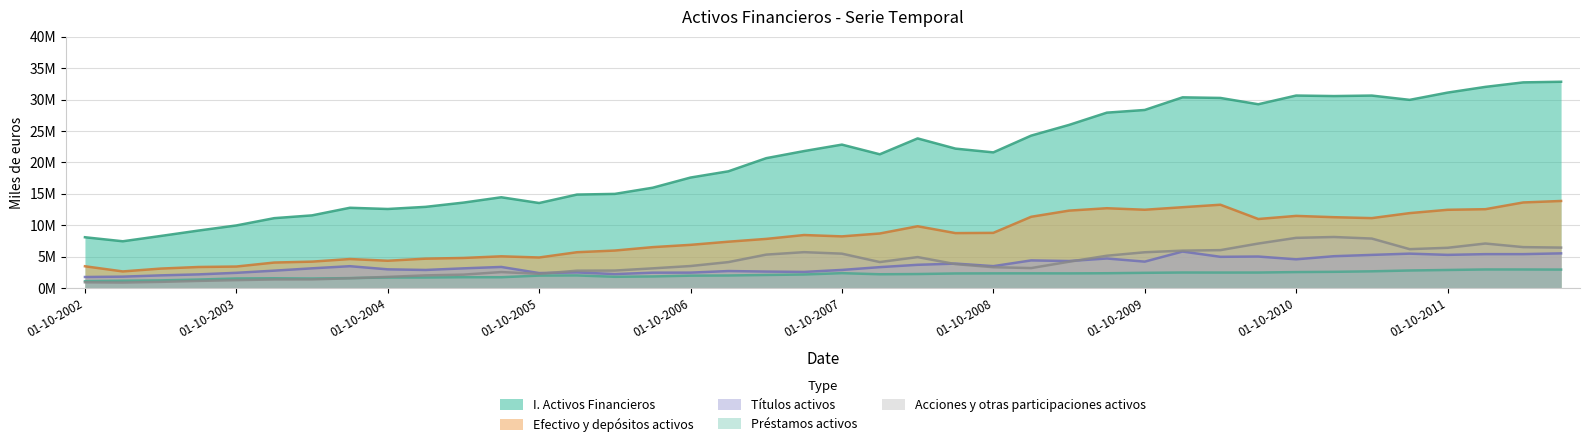

What position from the right is 01-01-2011?

7